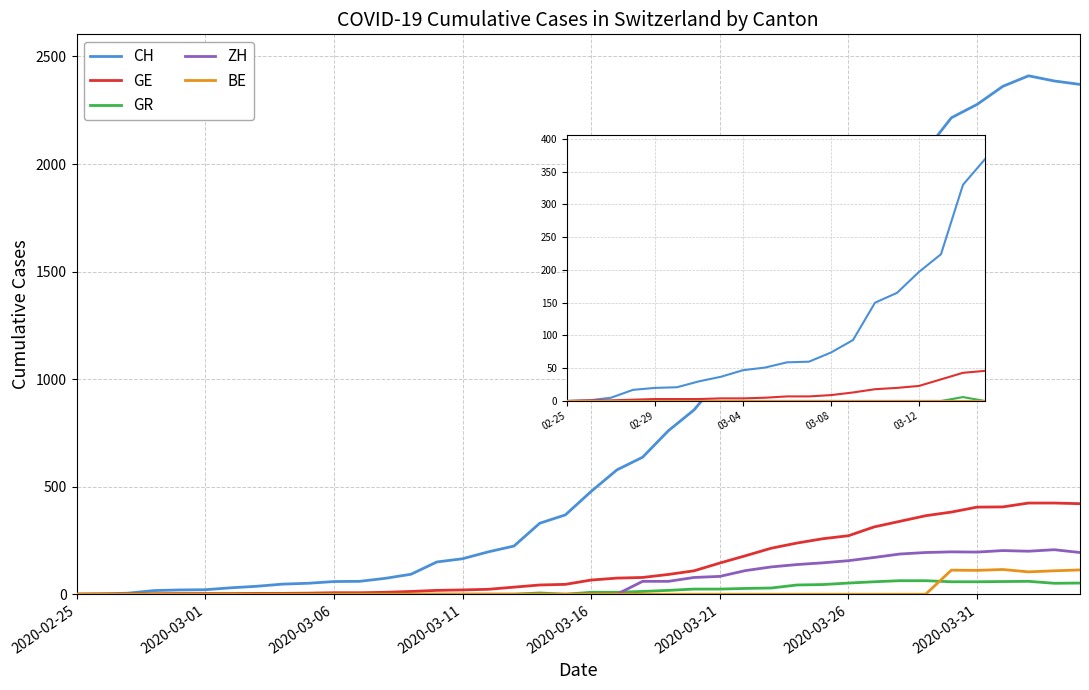

True or false: CH and BE intersect in this chart.

False